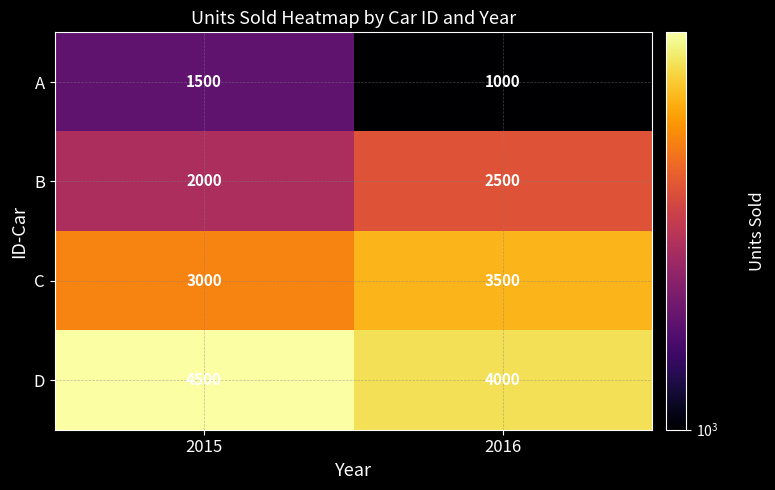

Reading left to right, list all the values displayed in this chart.

A: 2015=1500	2016=1000
B: 2015=2000	2016=2500
C: 2015=3000	2016=3500
D: 2015=4500	2016=4000